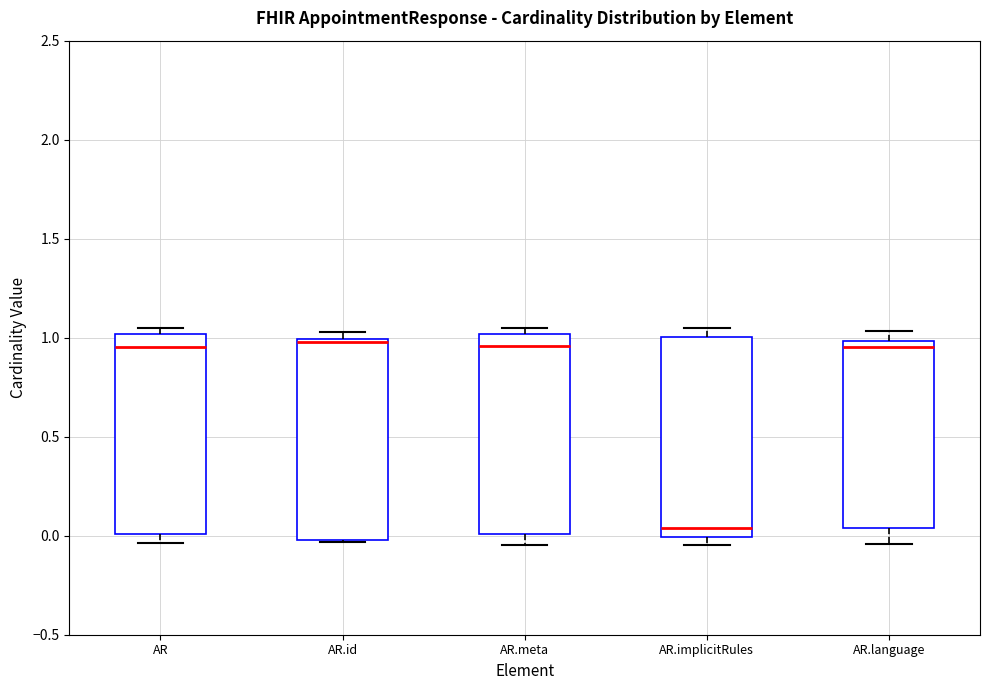

Where is the lower edge of the box for AR.language on the y-axis? The values are not printed on the chart, so give them approximately, as read against the axis.

0.05